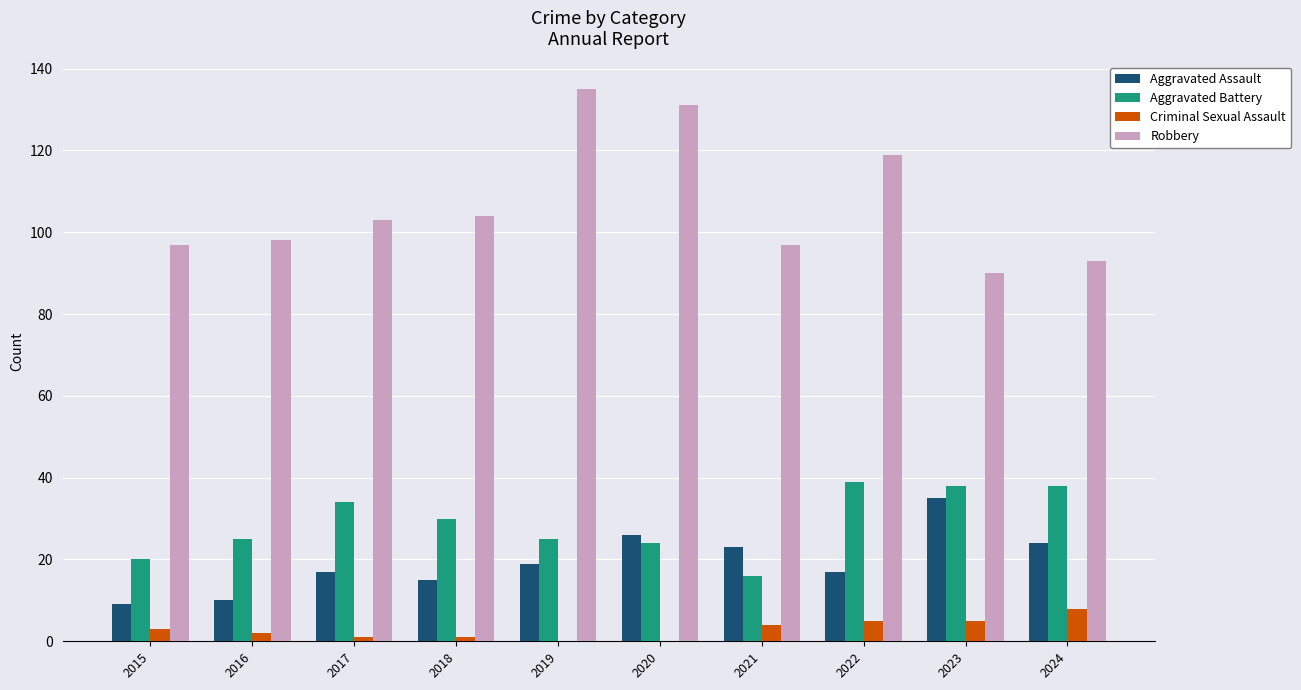

What is the greatest value displayed?

135